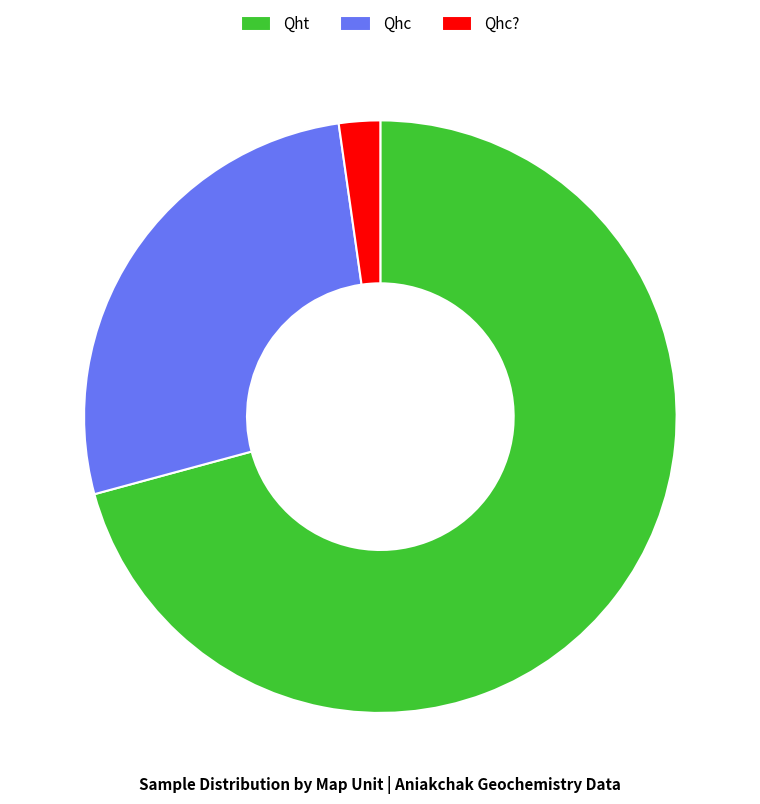

Which category has the biggest portion of the pie?

Qht